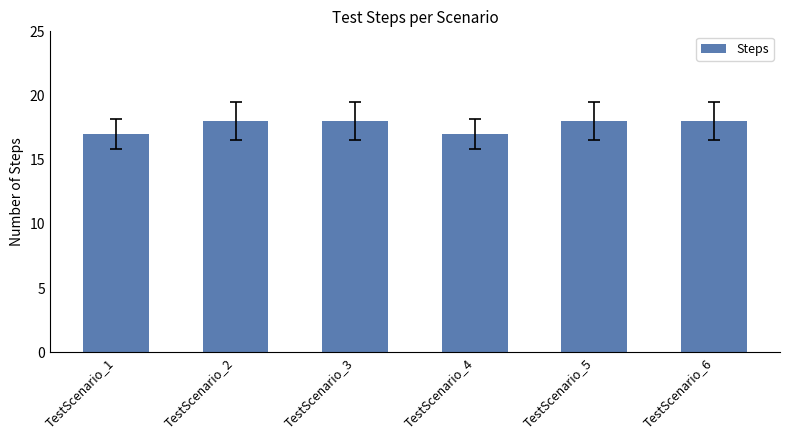

What is the minimum value shown in the chart?

17